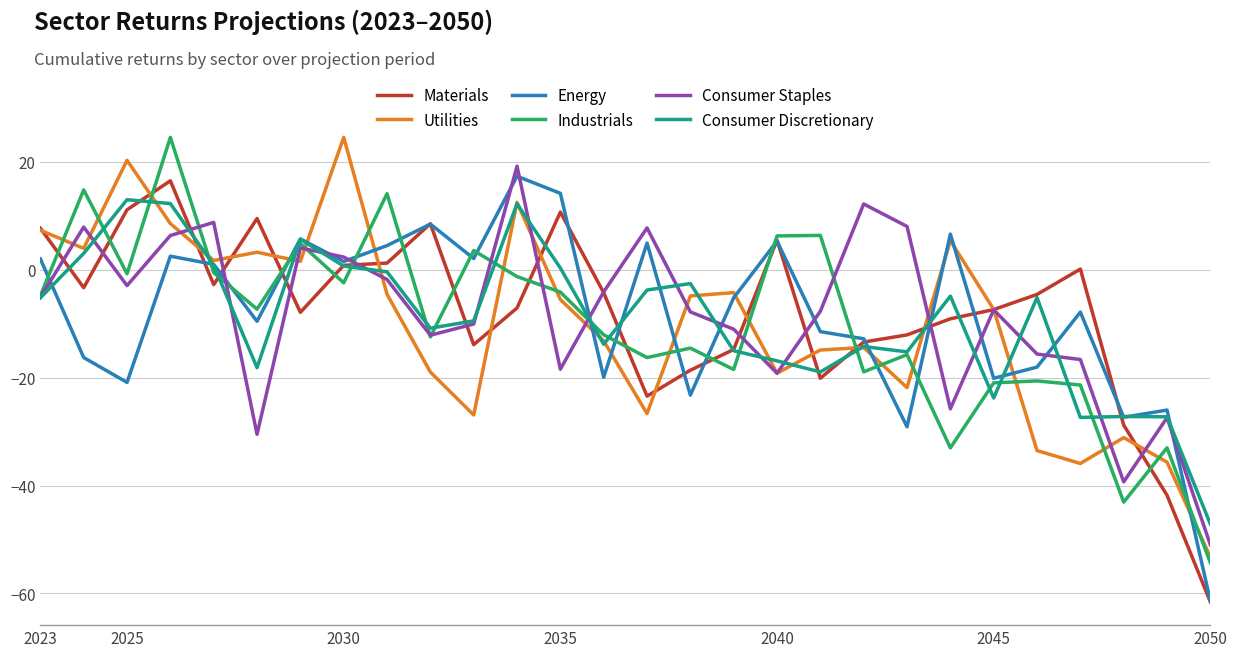

True or false: Consumer Staples and Consumer Discretionary intersect in this chart.

True